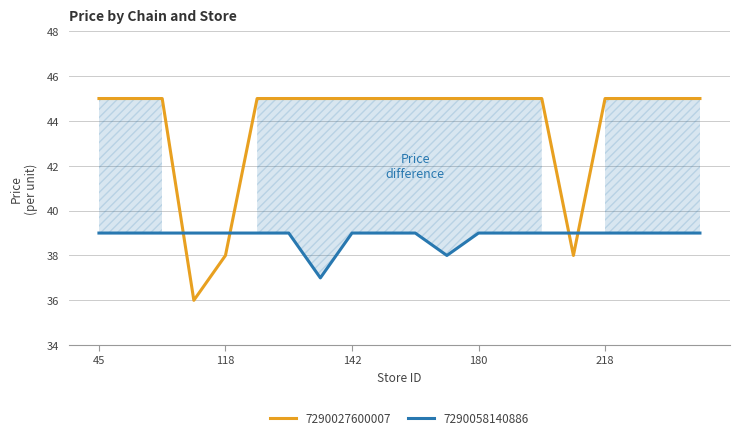

Is this an area chart (filled region under the line)?

No